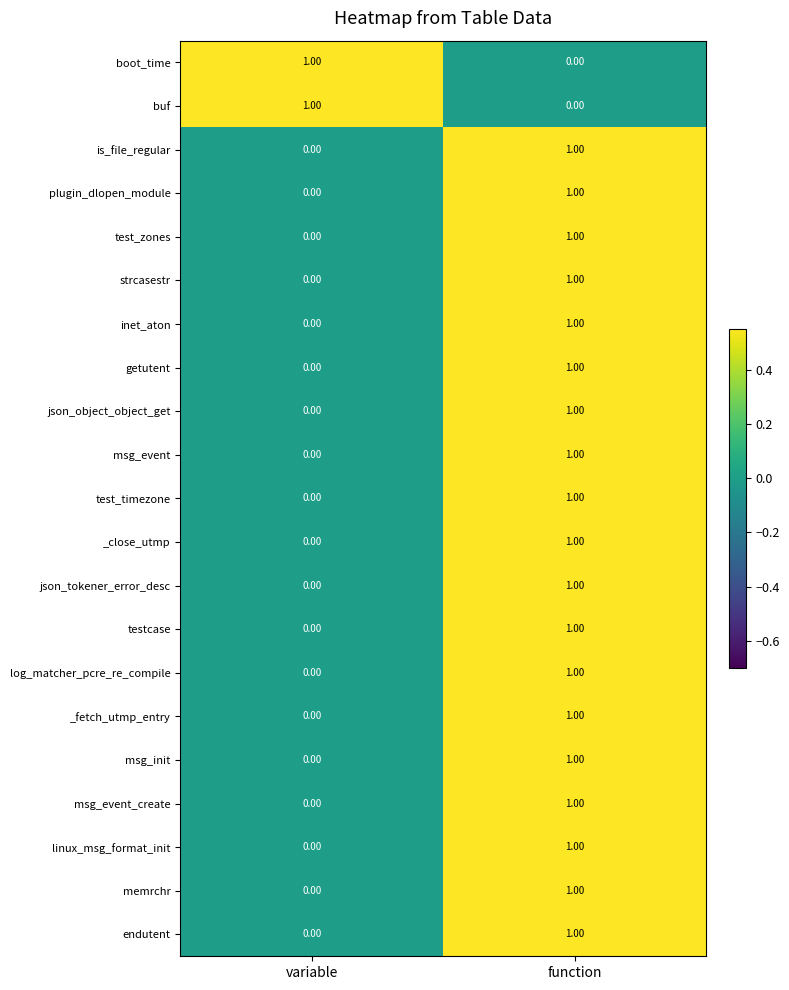

At which label does test_timezone reach its peak?

function